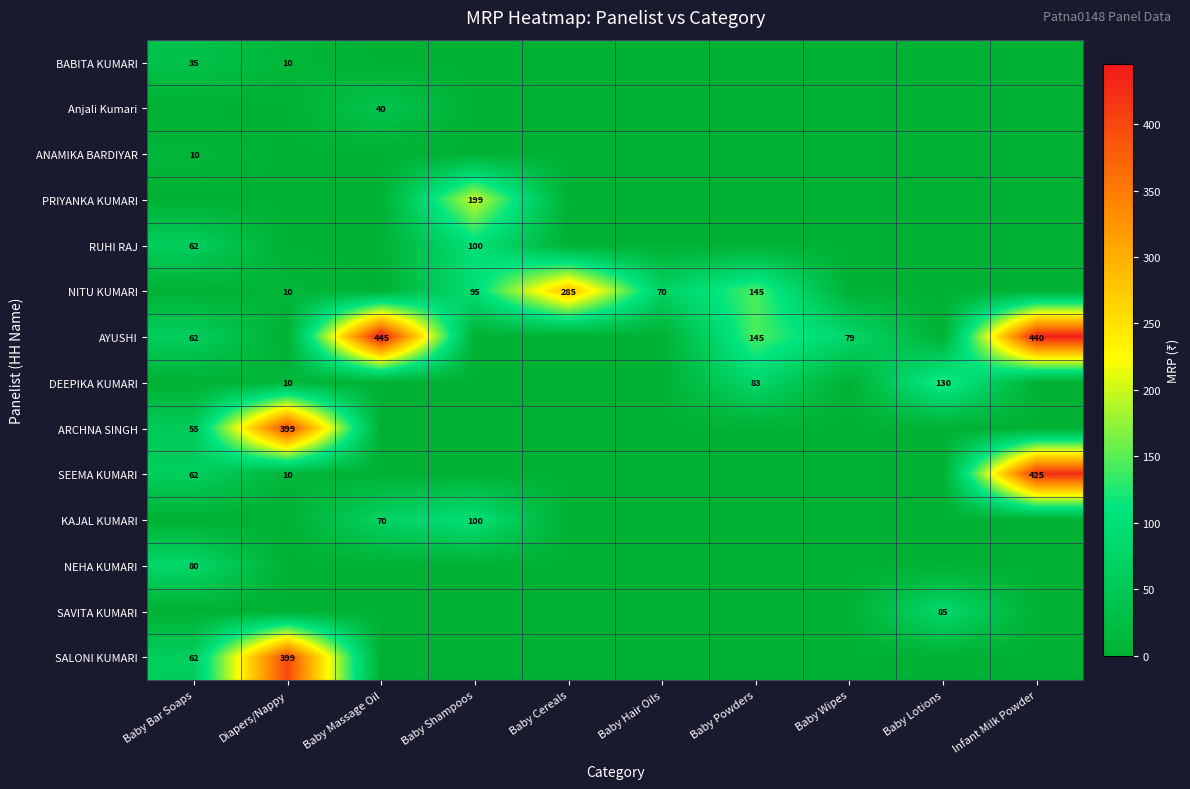

Is it true that RUHI RAJ equals 62 at Baby Bar Soaps?

True